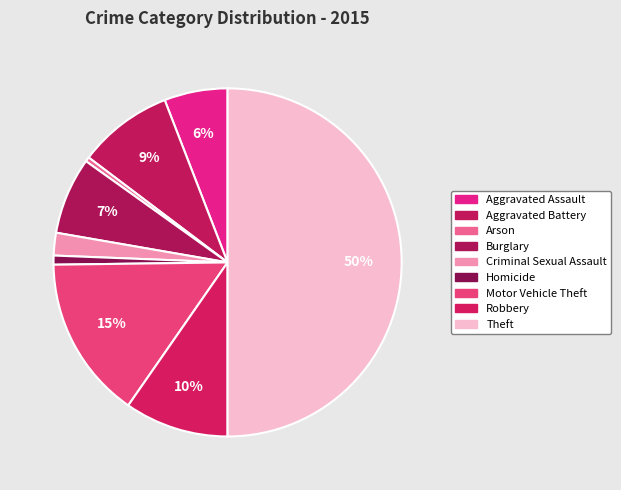

Is it true that Theft is 50% of the pie?

True